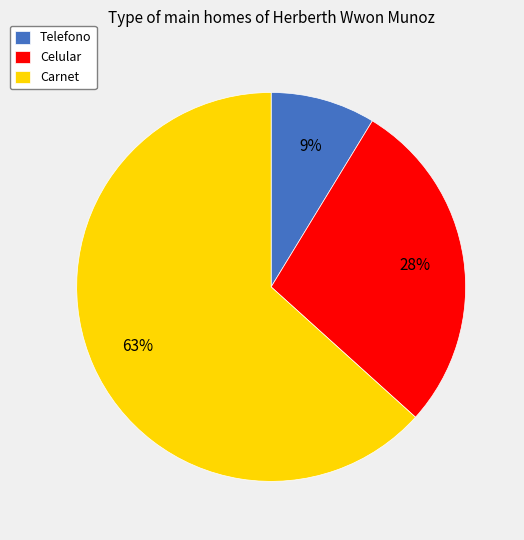

Combined, do Celular and Telefono account for over 50%?

No